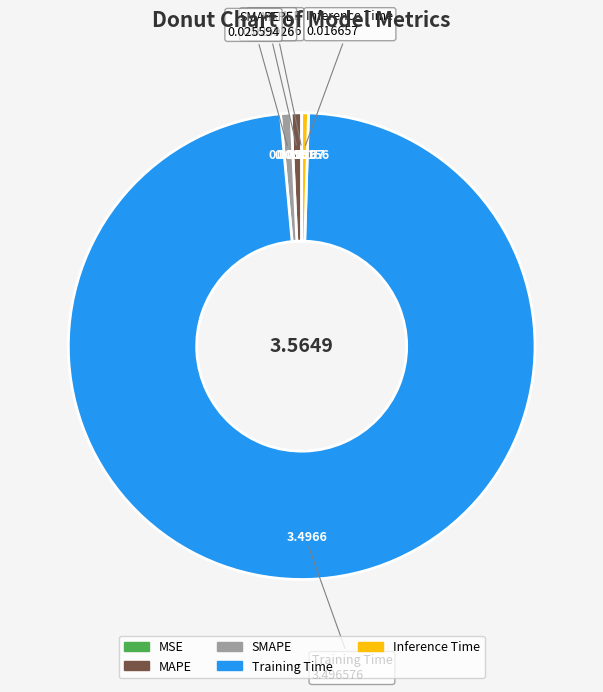

Which category has the biggest portion of the pie?

Training Time